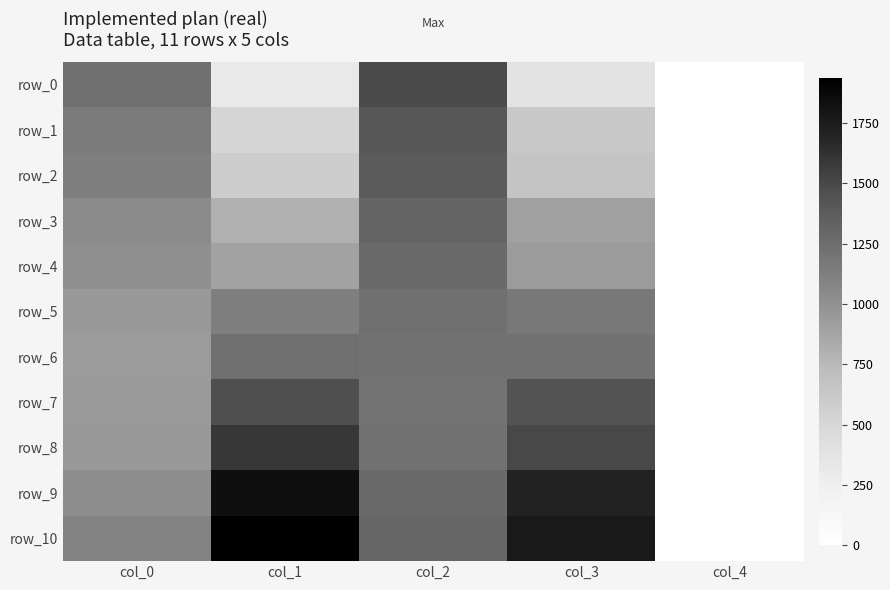

What is the maximum value for row_4?

1272.2